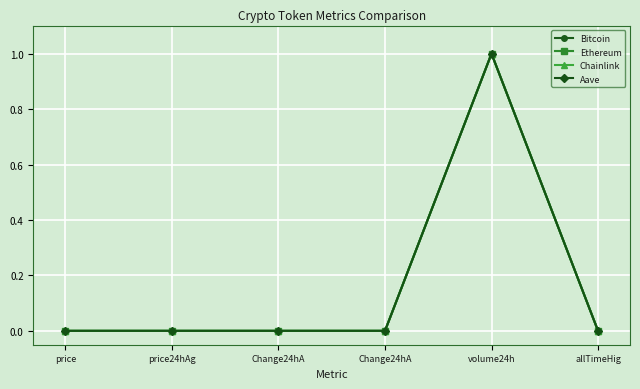

At how many categories does at least one series exceed 0?

5